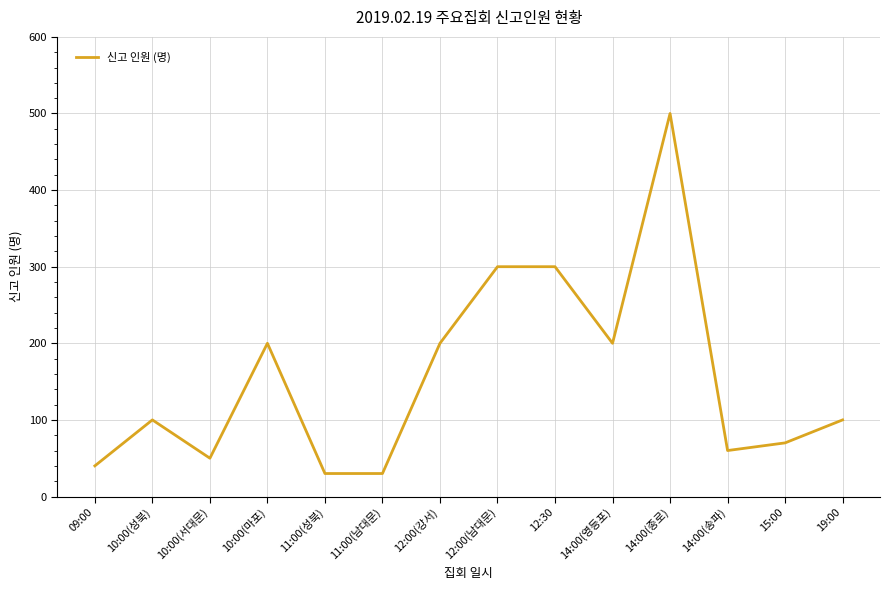

Which has a higher value, 09:00 or 12:00(남대문)?

12:00(남대문)